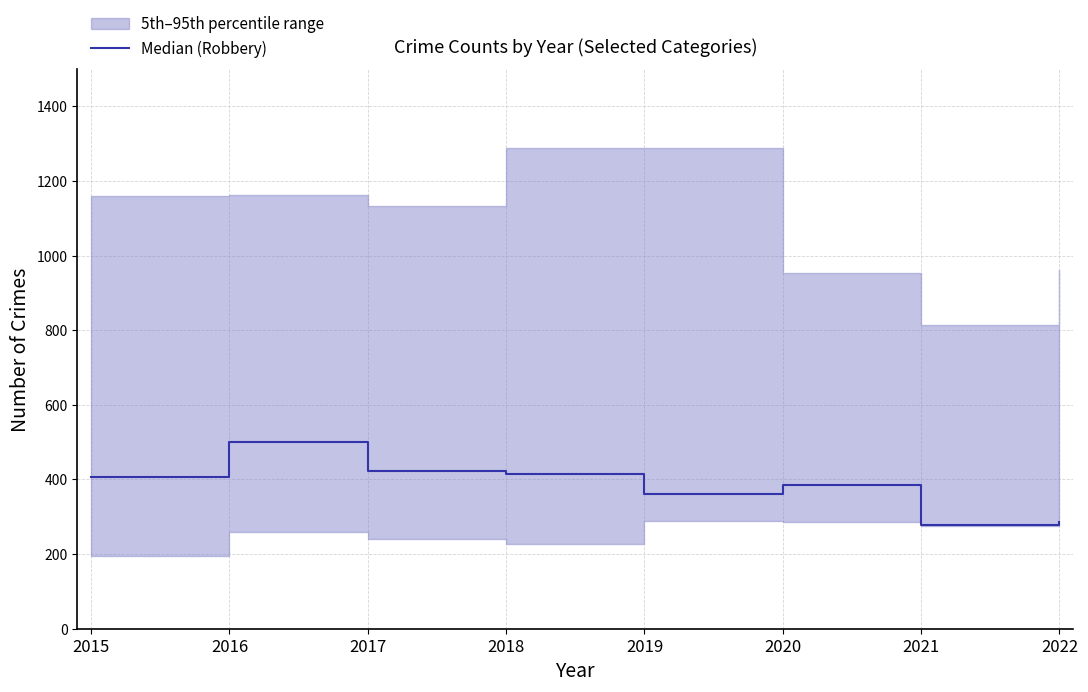

List the labels in order of value, largest first.

2016, 2017, 2018, 2015, 2020, 2019, 2022, 2021